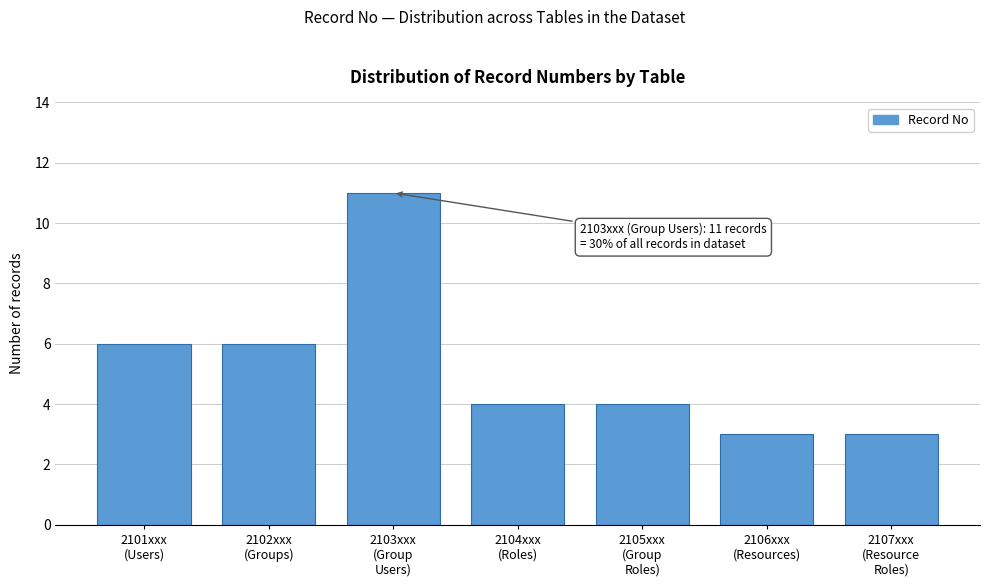

Reading left to right, list all the values displayed in this chart.

6	6	11	4	4	3	3